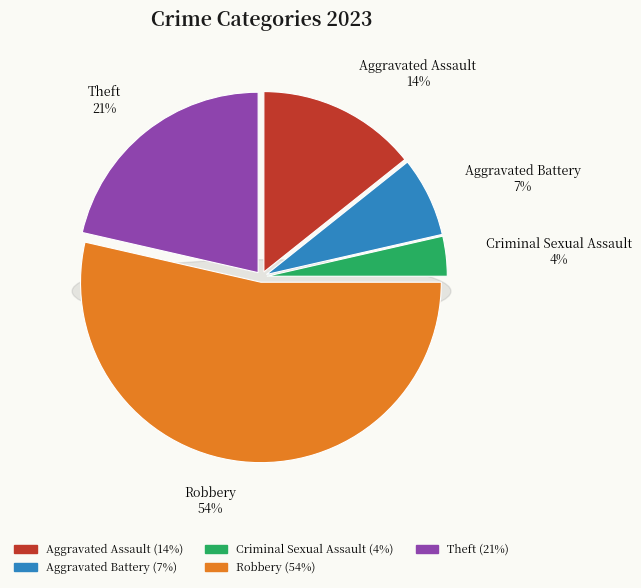

What is the ratio of the value at Aggravated Assault to the value at Theft?

0.7